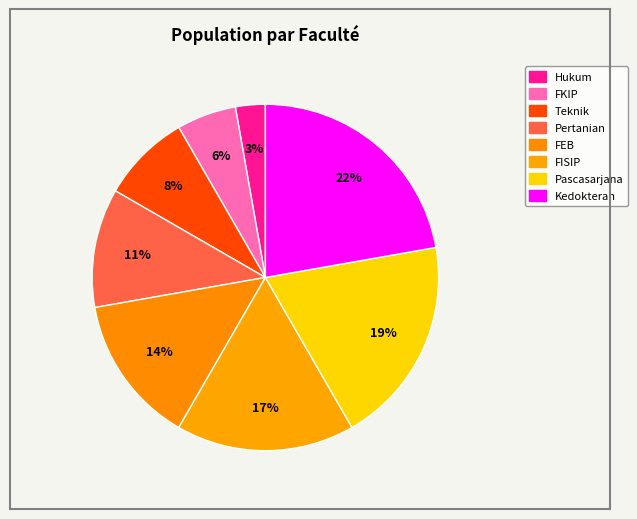

Count the number of slices in the pie.

8